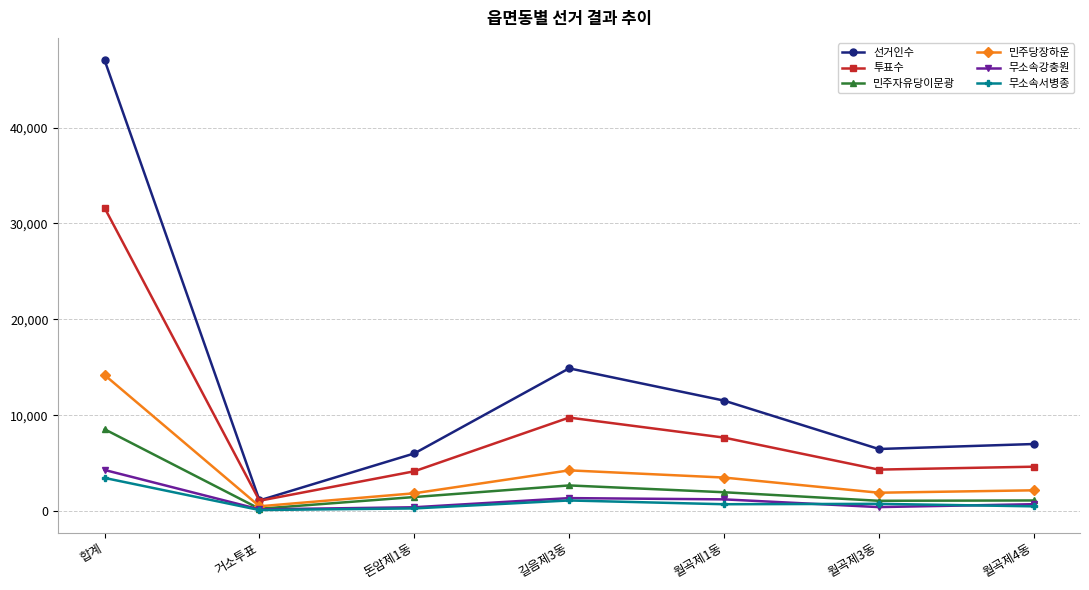

Which series has the widest spread of values?

선거인수